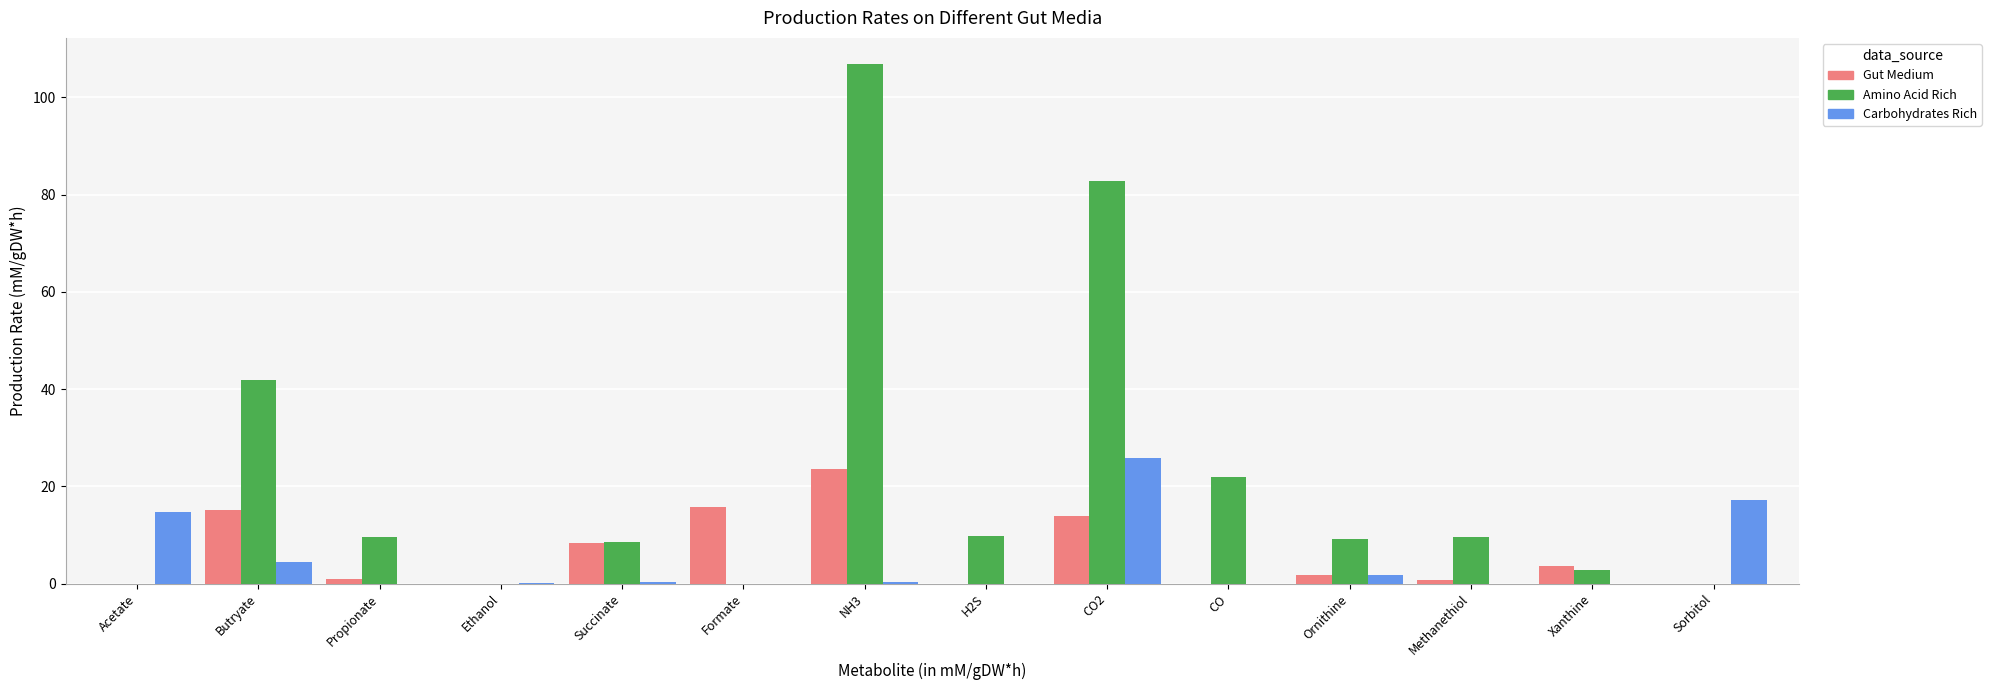

The value of Amino Acid Rich at Acetate is 0.0. True or false?

True